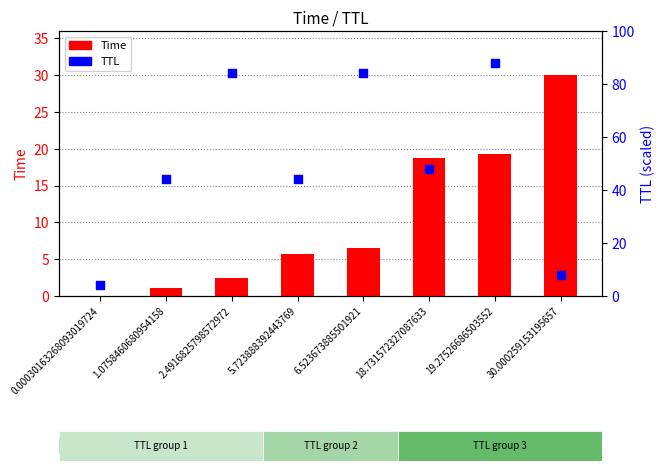

At which category is the sum across all series the highest?

19.27526686503552